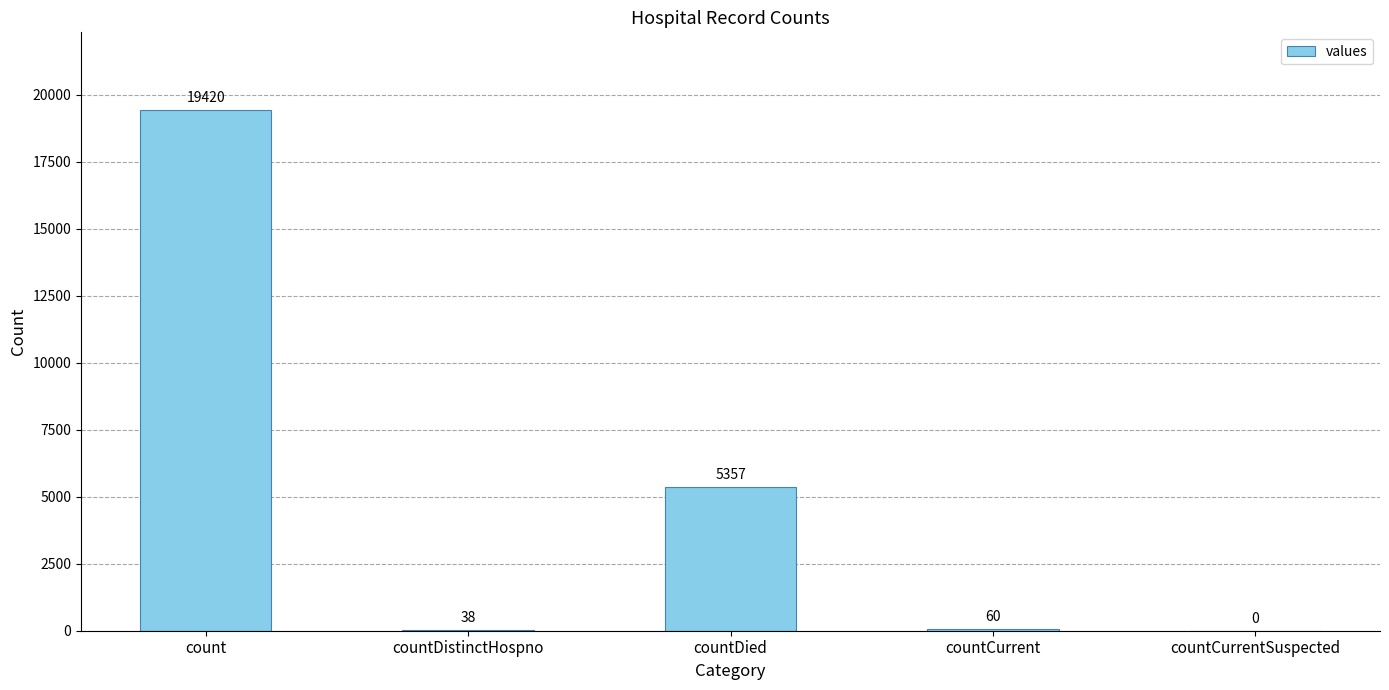

What is the sum of the values at countCurrentSuspected and countDistinctHospno?

38